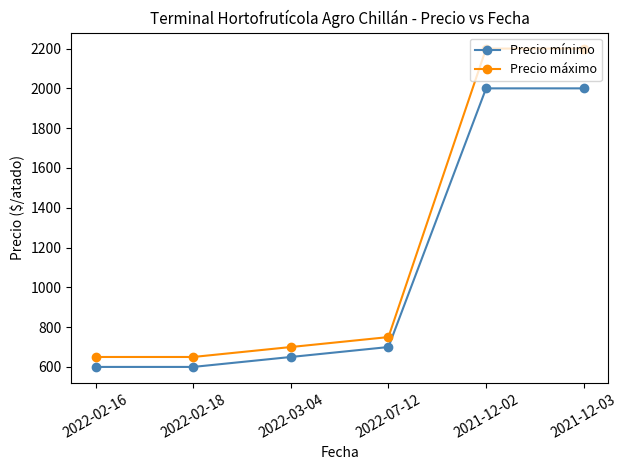

How many lines are shown in the chart?

2